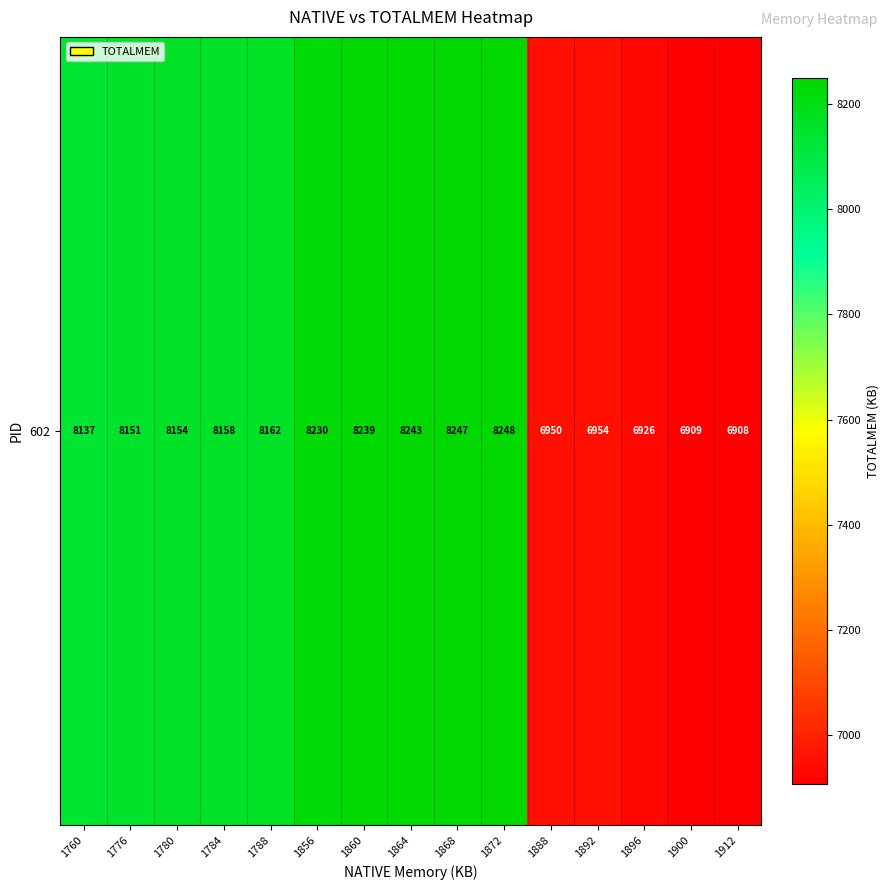

What is the average value?

7774